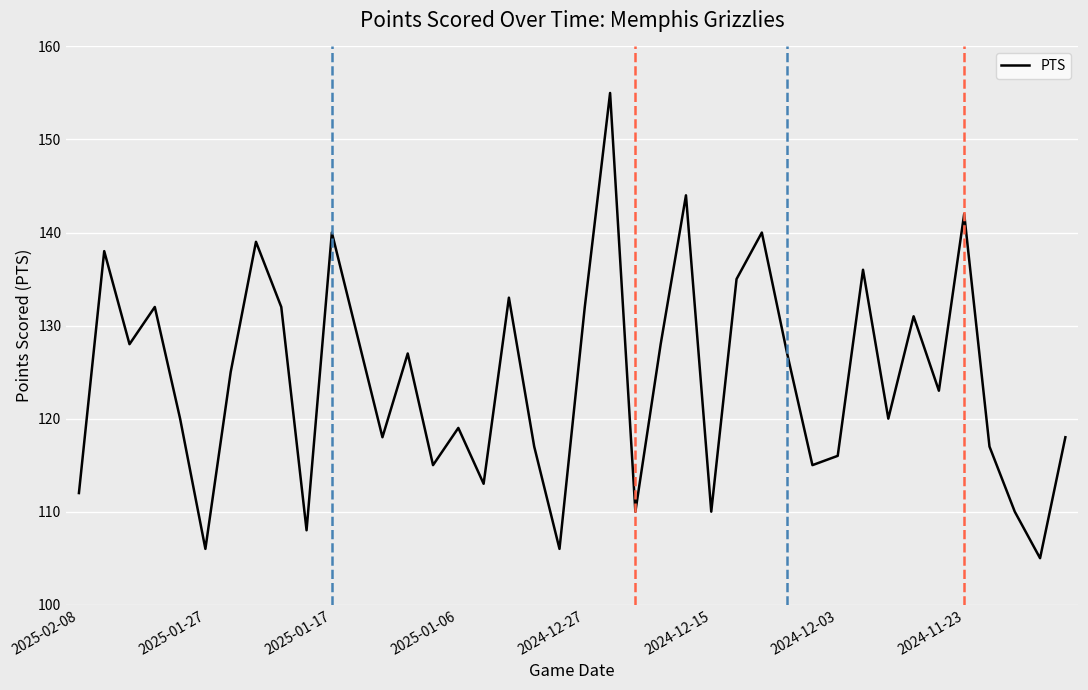

Reading left to right, extract all data points from this chart.

112	138	128	132	120	106	125	139	132	108	140	129	118	127	115	119	113	133	117	106	132	155	110	128	144	110	135	140	127	115	116	136	120	131	123	142	117	110	105	118